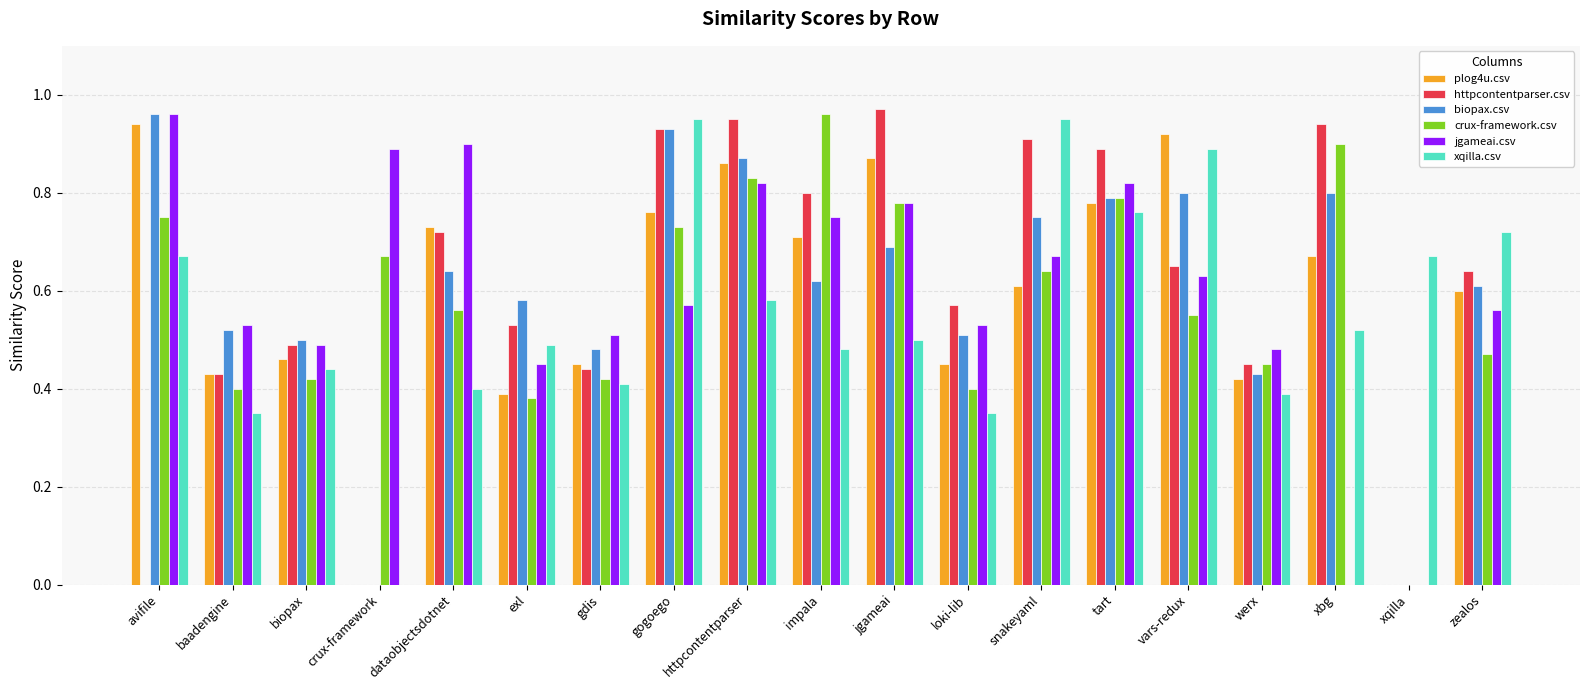

What is the sum of all xqilla.csv values?

10.5